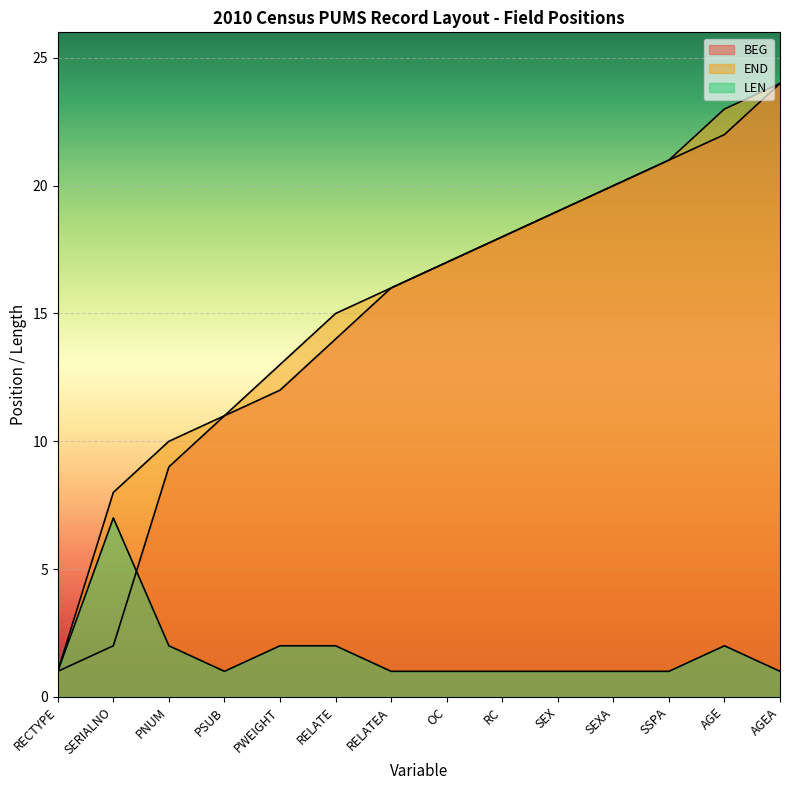

At which label does END first exceed 17?

RC